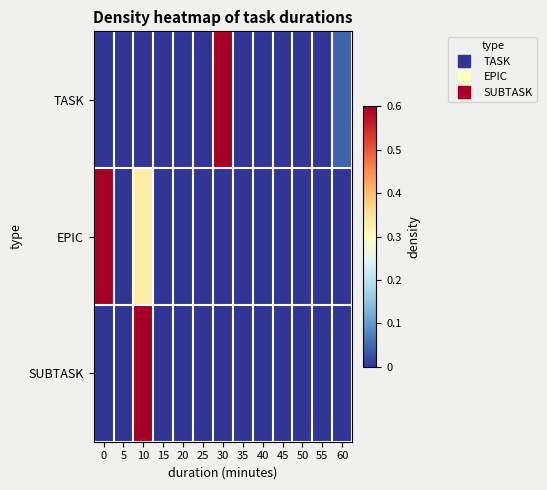

Reading left to right, transcribe all the data shown in this chart.

TASK: 0=0.0	5=0.0	10=0.0	15=0.0	20=0.0	25=0.0	30=1.0	35=0.0	40=0.0	45=0.0	50=0.0	55=0.0	60=0.0
EPIC: 0=0.7	5=0.0	10=0.3	15=0.0	20=0.0	25=0.0	30=0.0	35=0.0	40=0.0	45=0.0	50=0.0	55=0.0	60=0.0
SUBTASK: 0=0.0	5=0.0	10=1.0	15=0.0	20=0.0	25=0.0	30=0.0	35=0.0	40=0.0	45=0.0	50=0.0	55=0.0	60=0.0